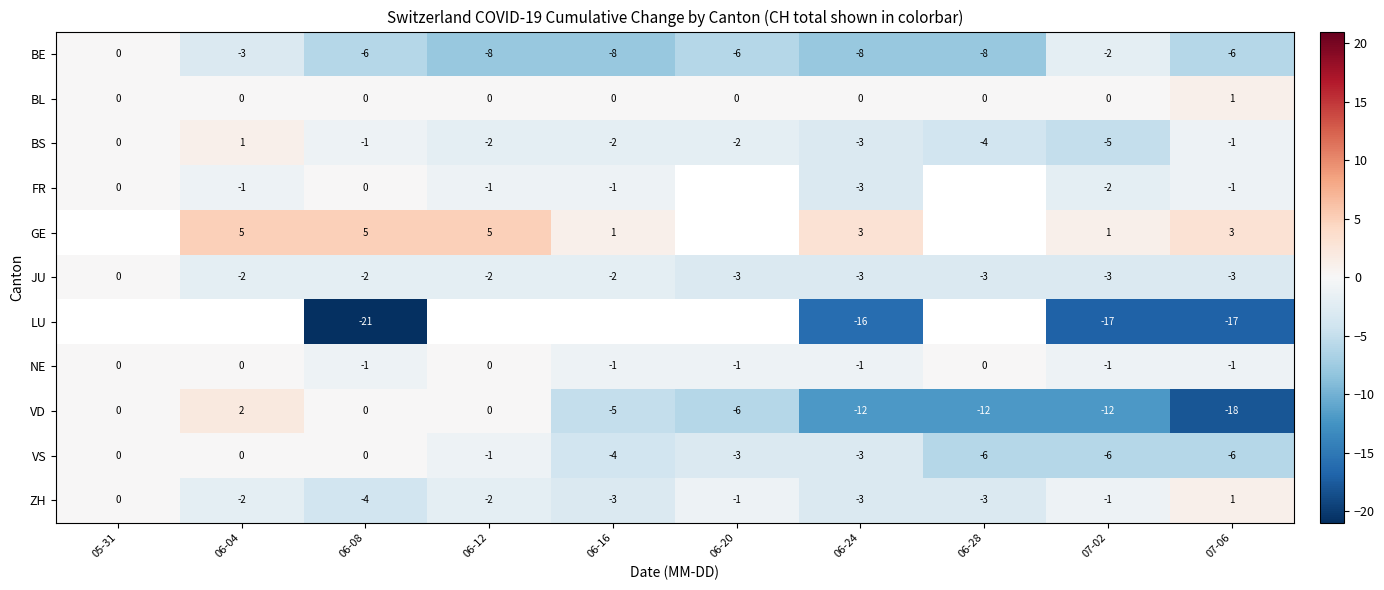

What is the difference between the maximum and second lowest values in the VD series?

14